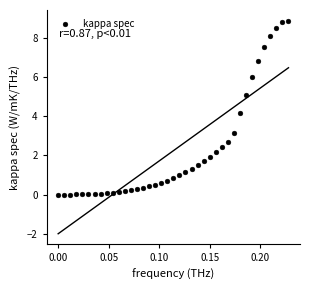

What Y value in the scatter plot is closest to 4?

4.1